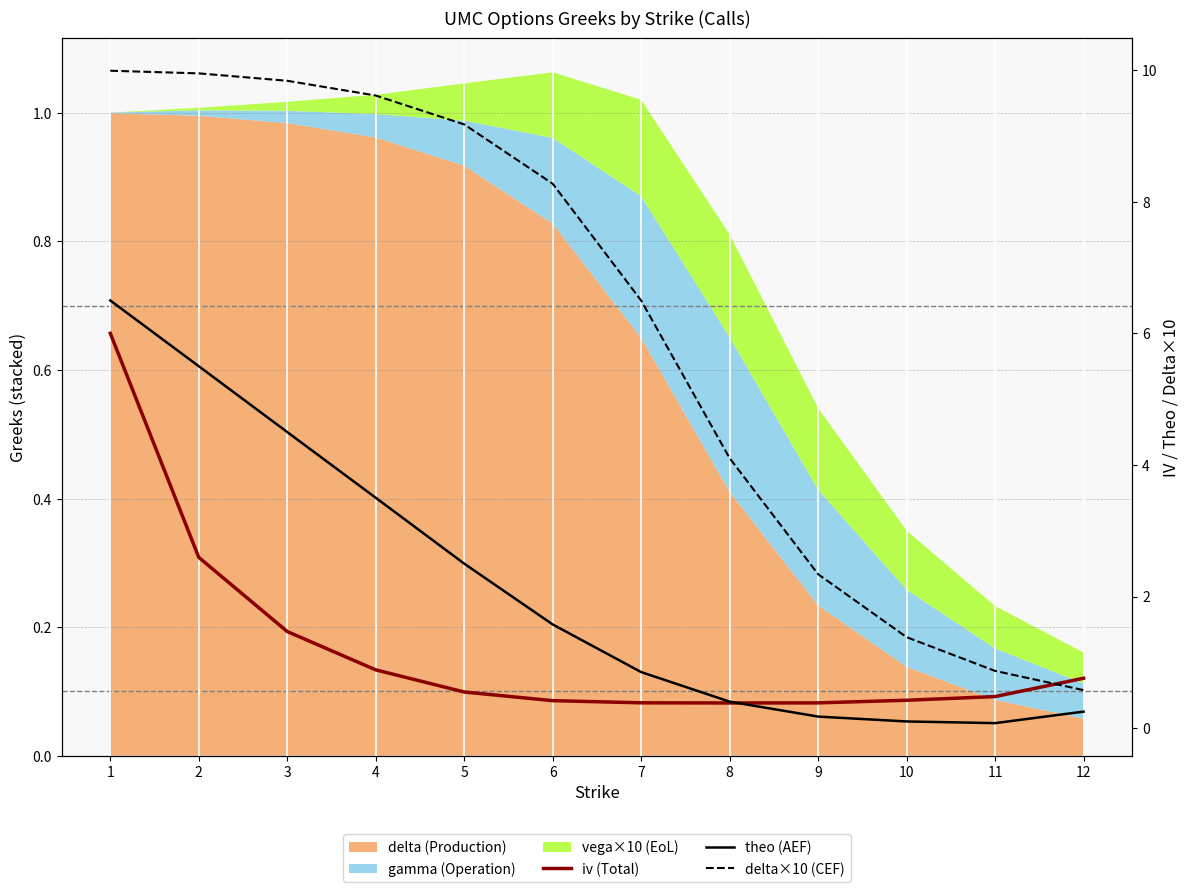

What is the difference between the maximum and minimum values in the theo (AEF) series?

6.4